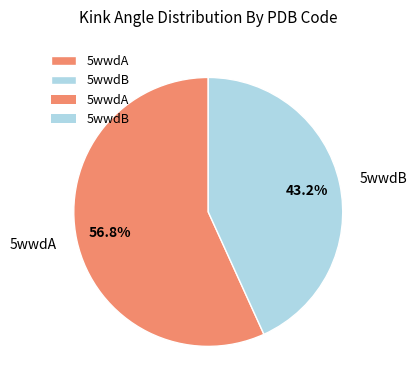

To the nearest percent, what is the average slice percentage?

50%